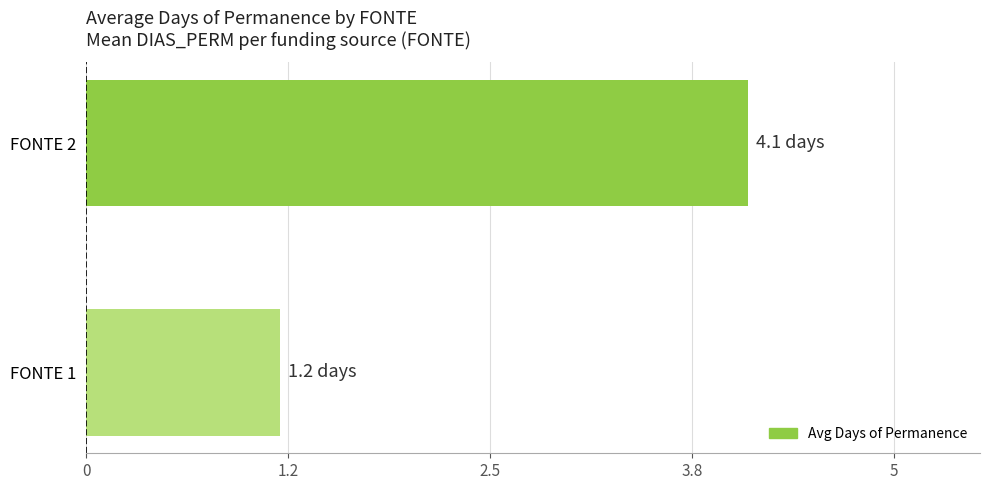

What is the greatest value displayed?

4.1